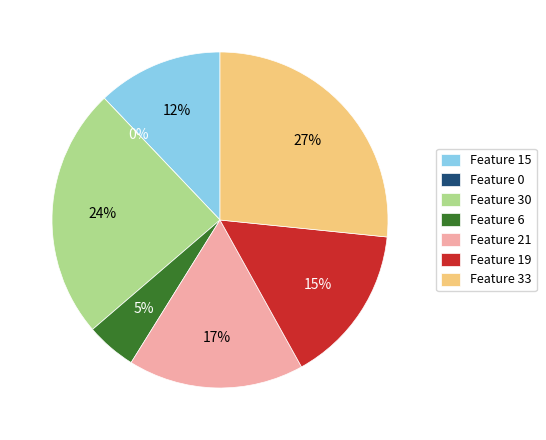

Is the sum of Feature 15 and Feature 0 greater than half?

No